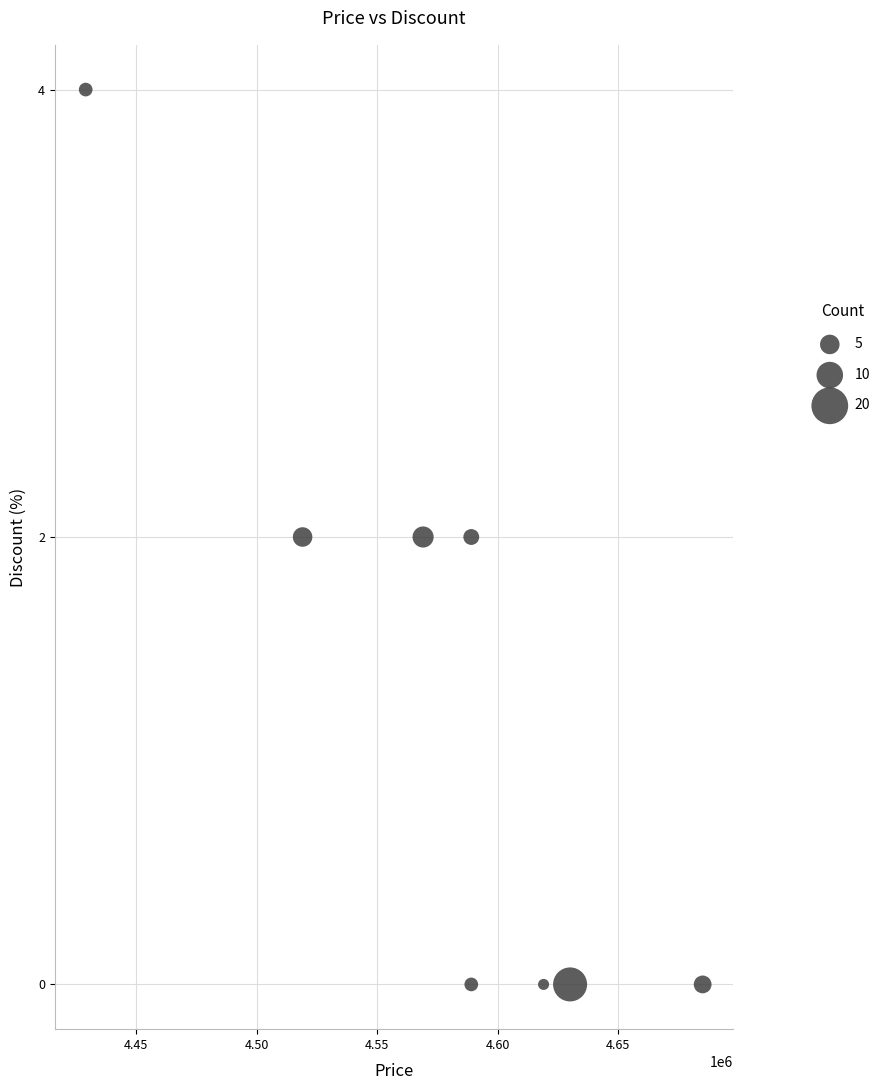

What is the average X value?

4578625